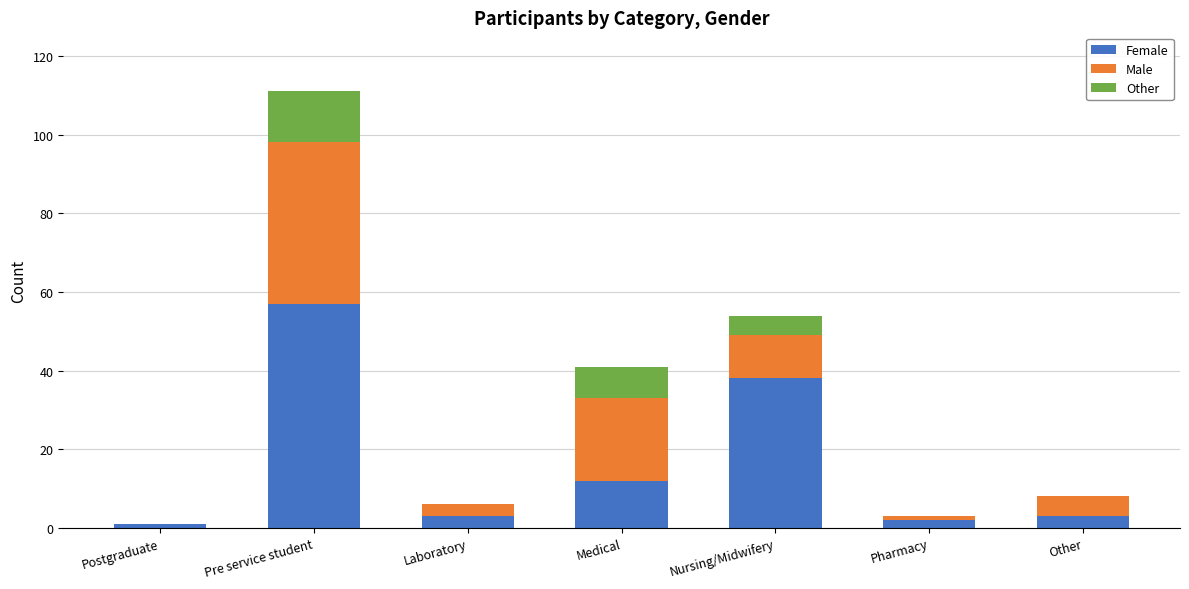

Which category has the highest value in the Female series?

Pre service student